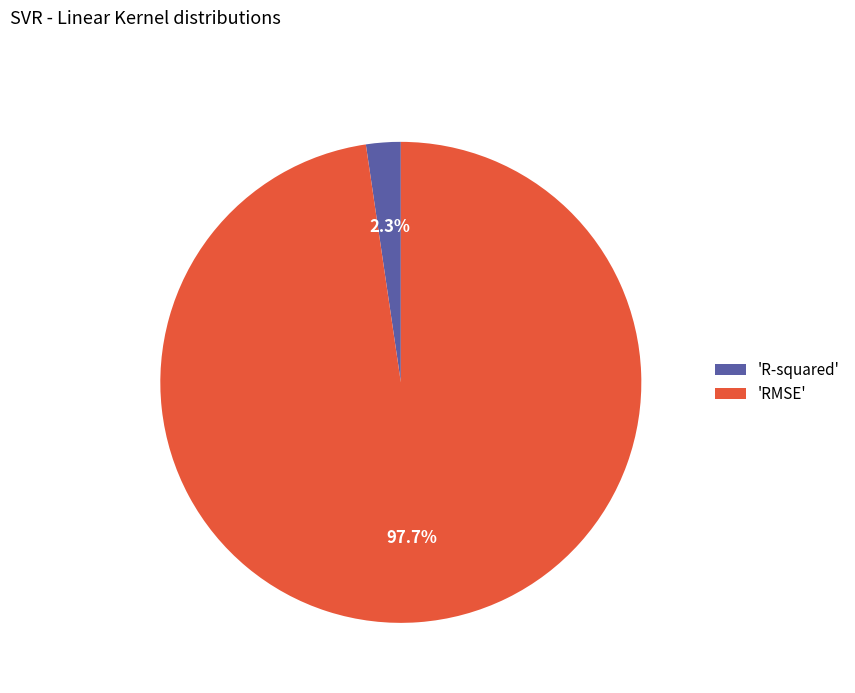

Which has a higher value, 'R-squared' or 'RMSE'?

'RMSE'